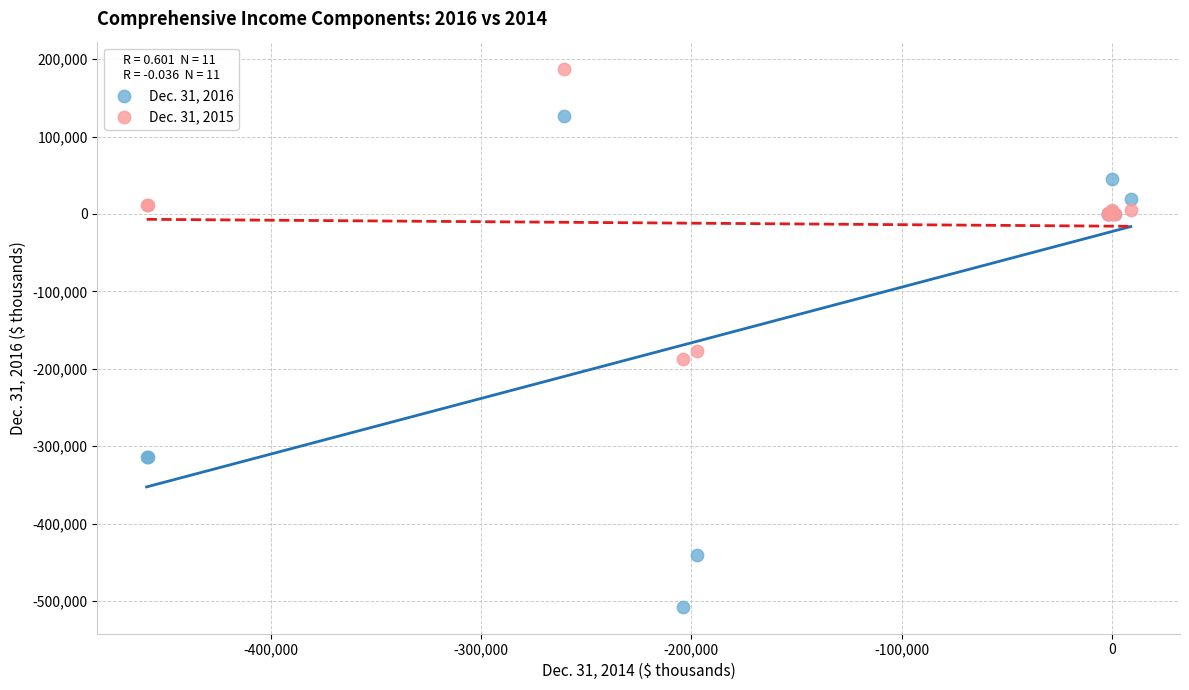

What is the X range (max minus min) for the scatter plot?

467702